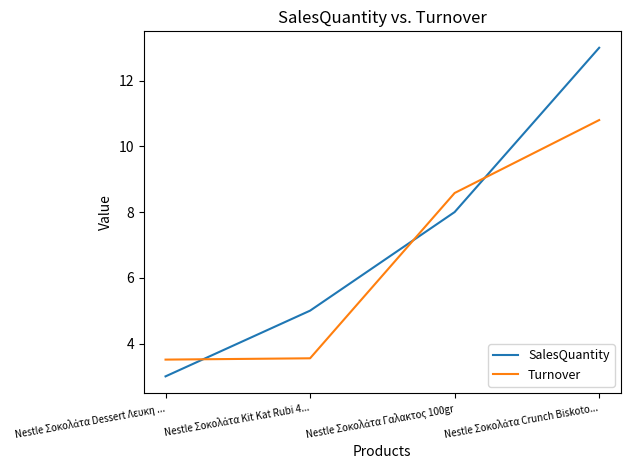

What are all the series names shown in the legend?

SalesQuantity, Turnover